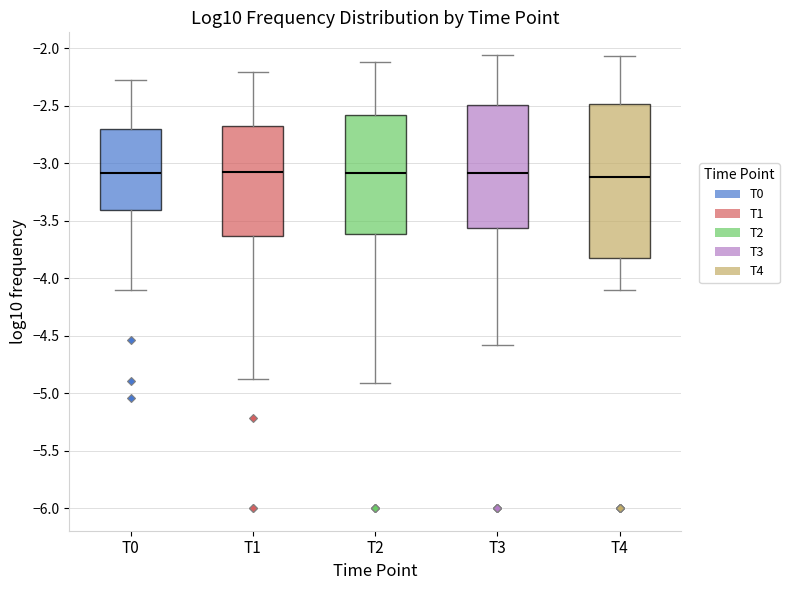

Where does the median line of the box for T3 sit on the y-axis? The values are not printed on the chart, so give them approximately, as read against the axis.

-3.10